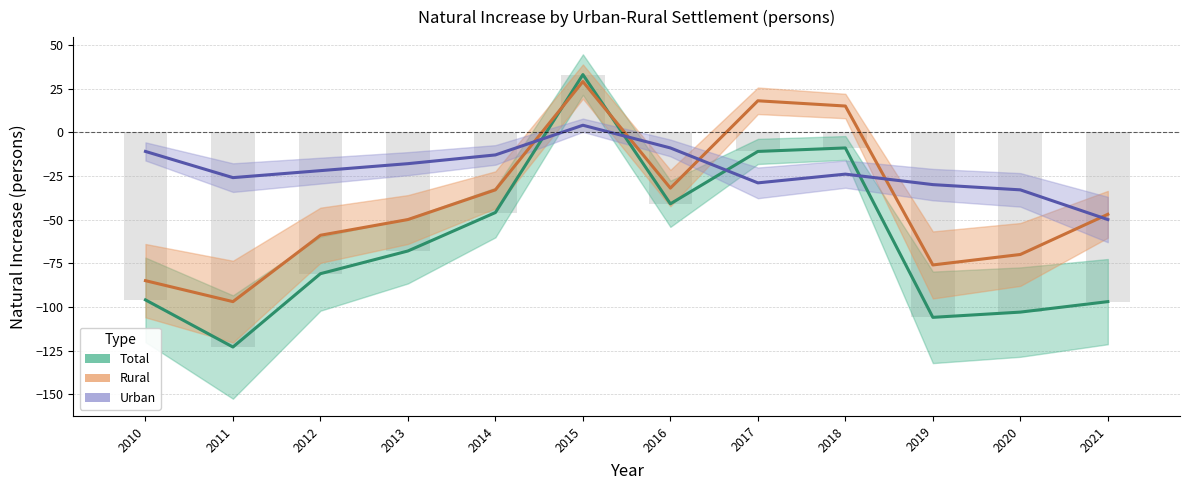

True or false: Total has a value of -185 at 2020.

False